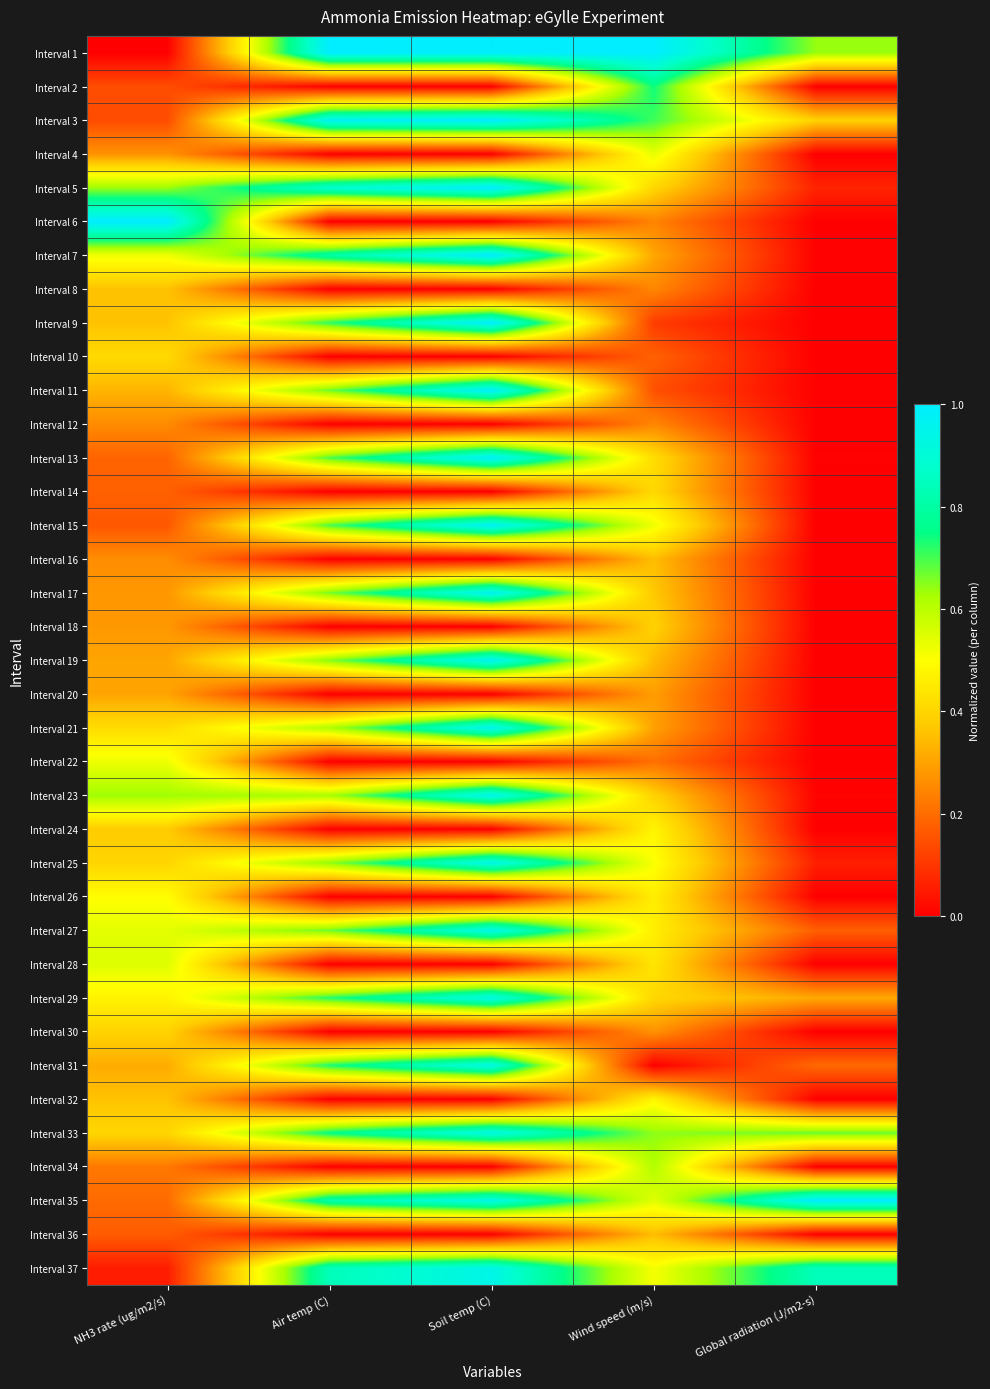

What is the difference between the highest and lowest values at Global radiation (J/m2-s)?

1.0